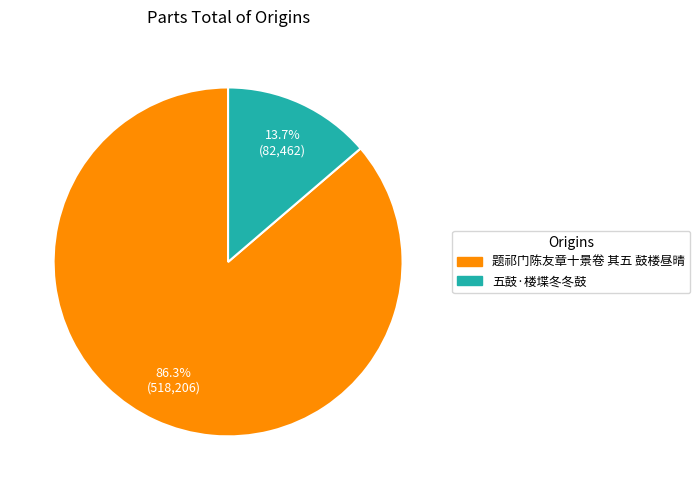

True or false: 题祁门陈友章十景卷 其五 鼓楼昼晴 accounts for 98% of the total.

False